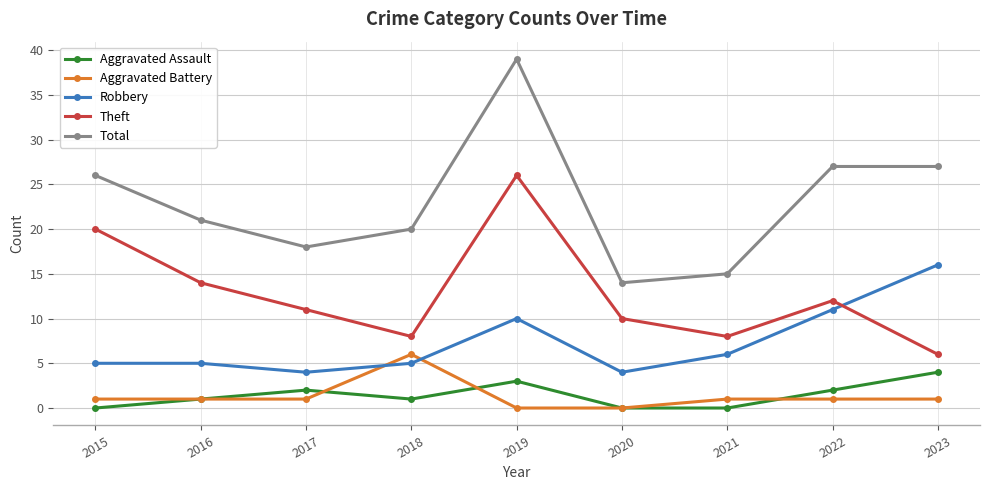

What is the approximate value of Theft at 2017, to the nearest 10?

10